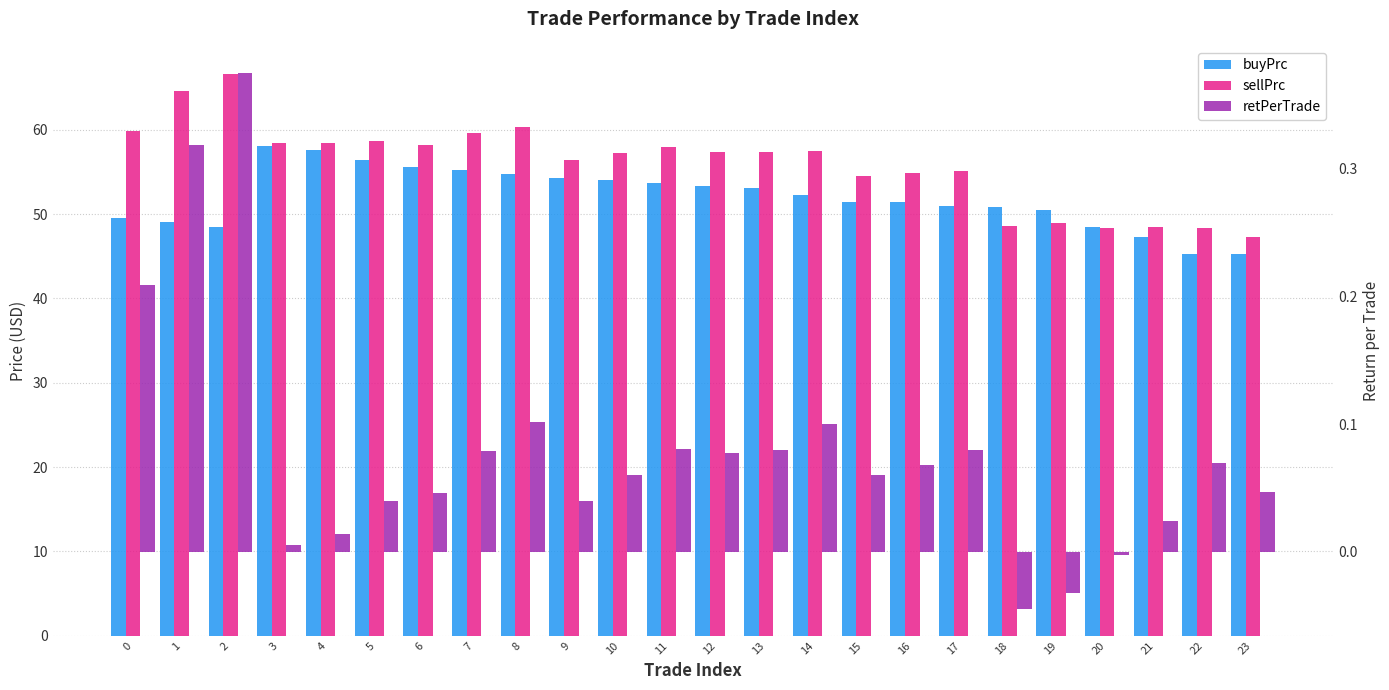

How many data points does each series have?

24